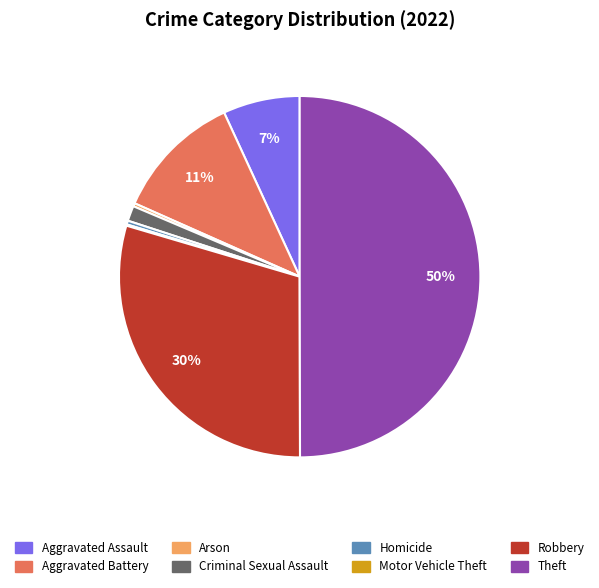

To the nearest percent, what is the difference between the Aggravated Assault and Homicide slice percentages?

7%